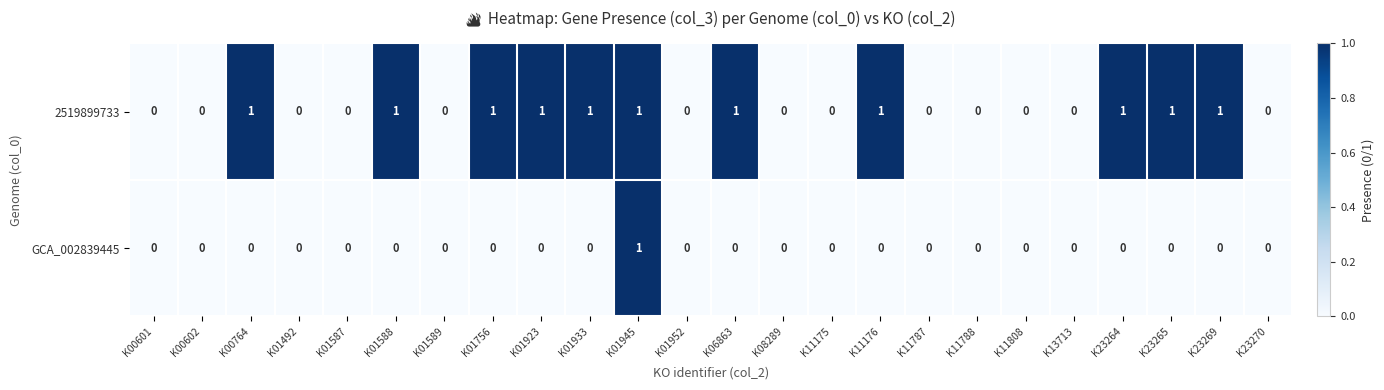

Which category has the highest value in the GCA_002839445 series?

K01945